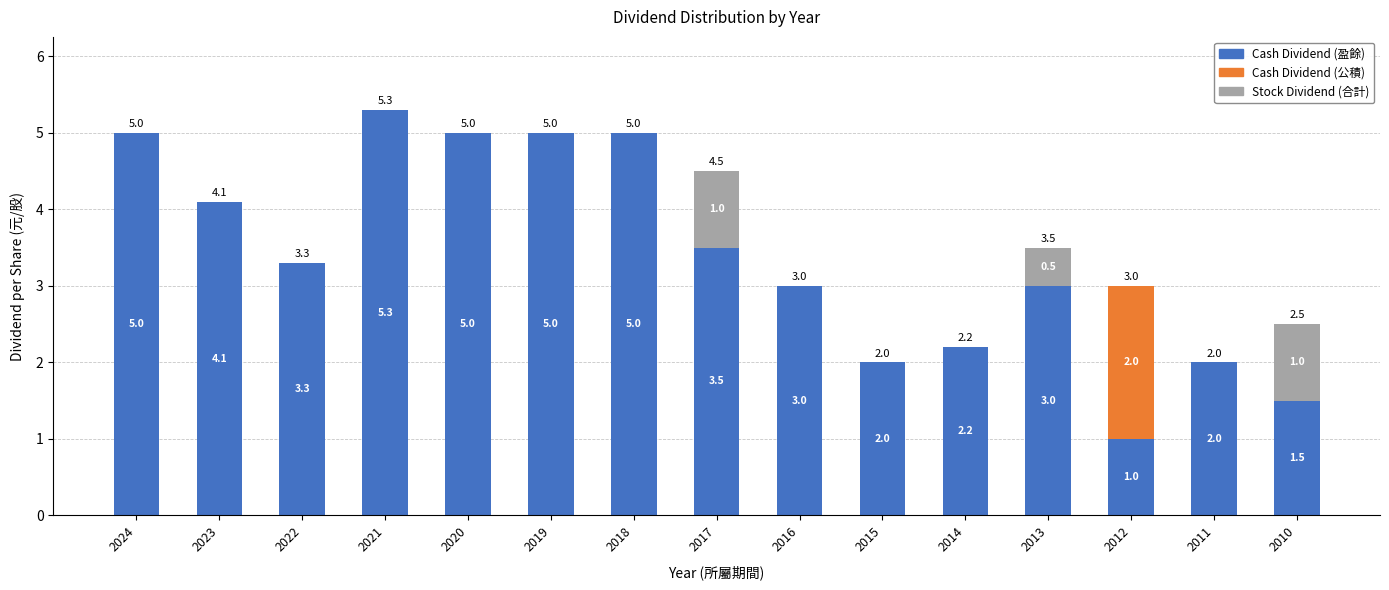

Is it true that Cash Dividend (盈餘) equals 4.5 at 2022?

False